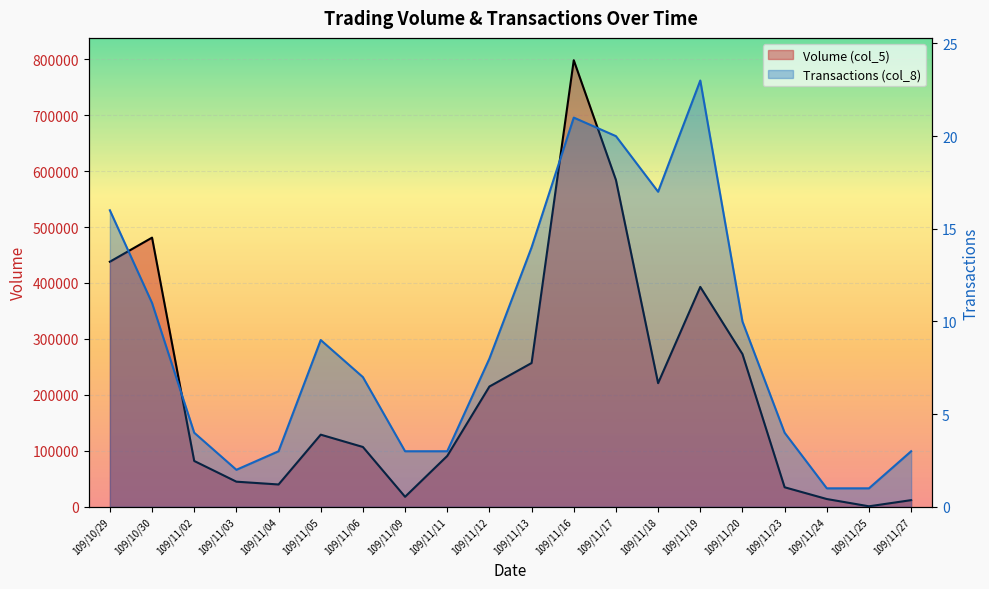

At how many categories does at least one series exceed 419820?

4